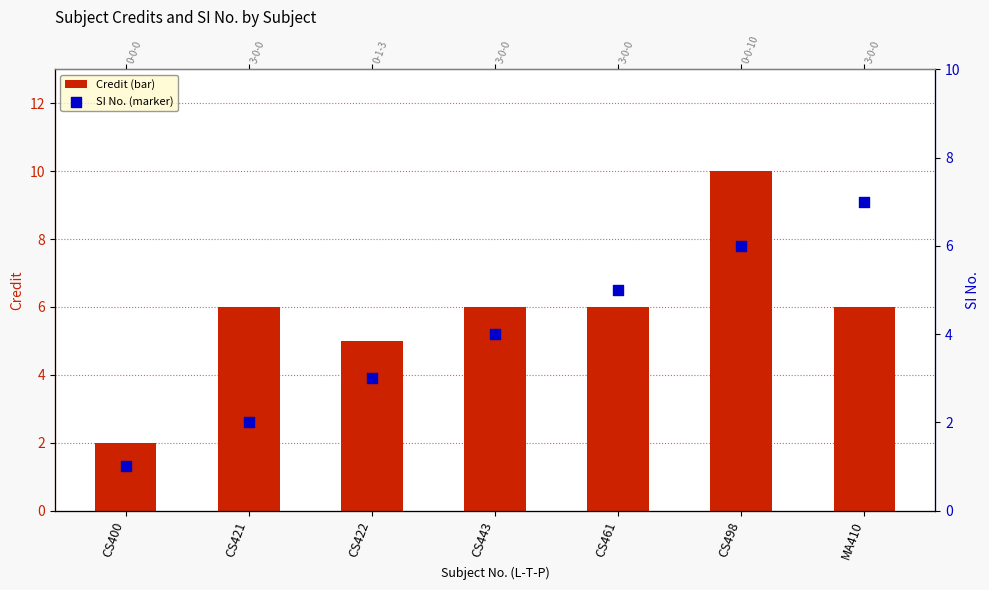

Which series has the largest total across all categories?

Credit